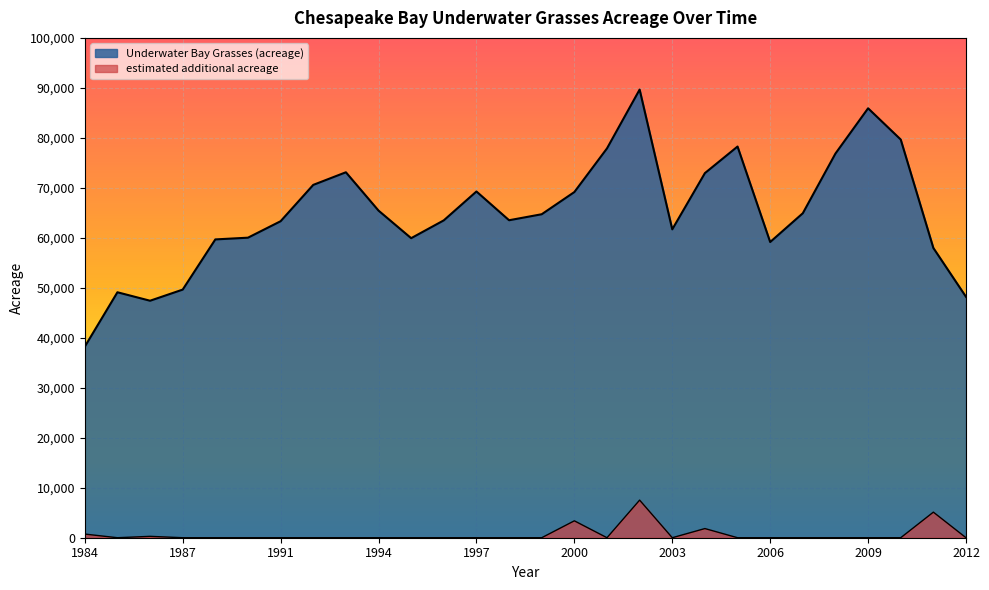

What is the maximum value shown in the chart?

89659.1